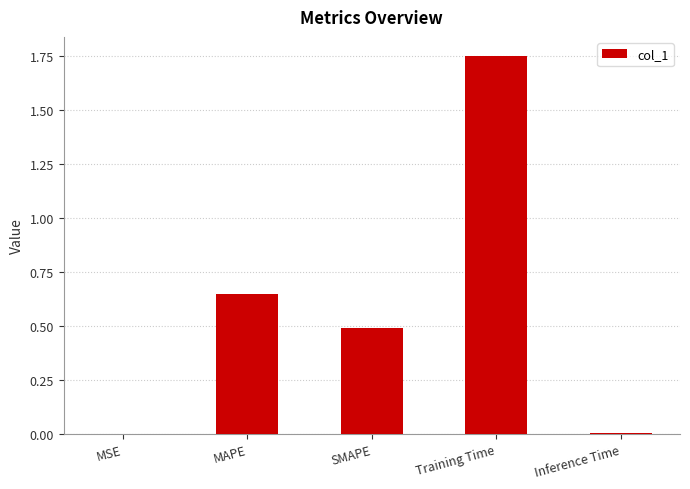

What is the sum of all values?

2.9